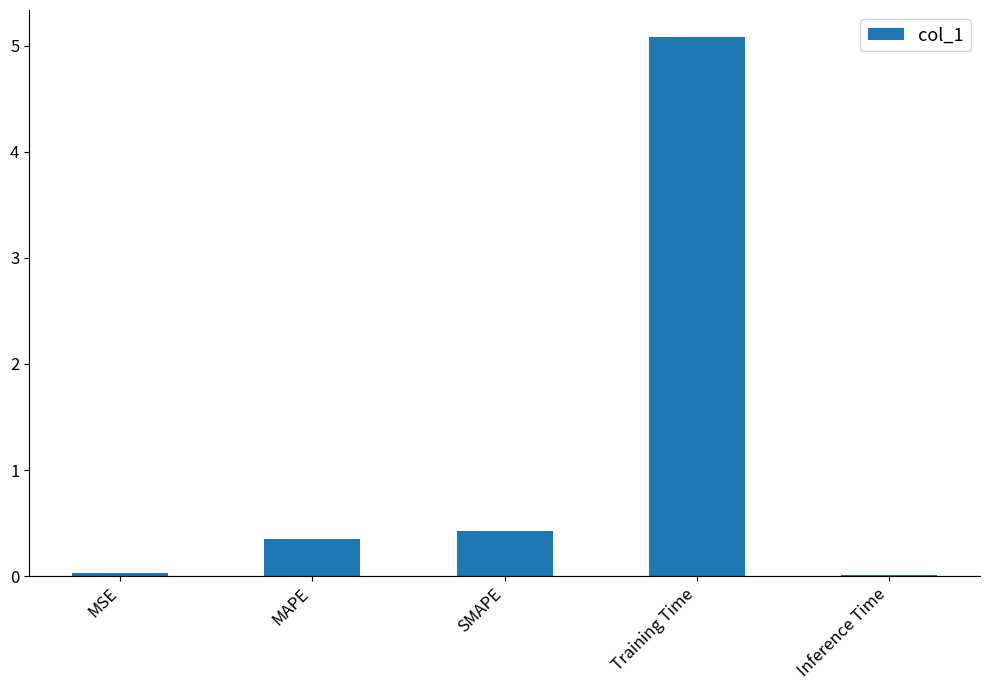

What is the sum of all values?

5.9